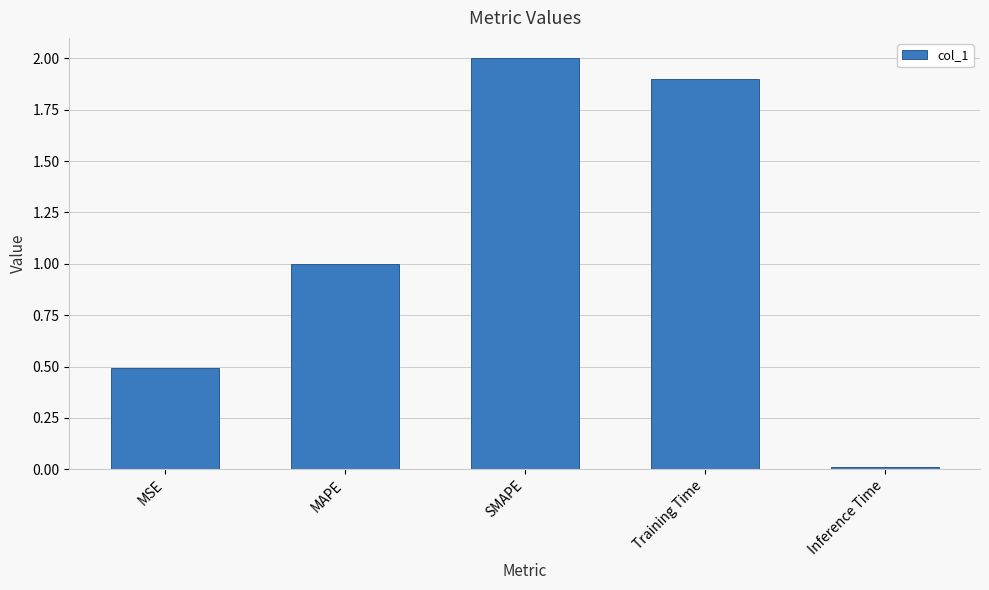

What is the label of the 2nd bar from the left?

MAPE